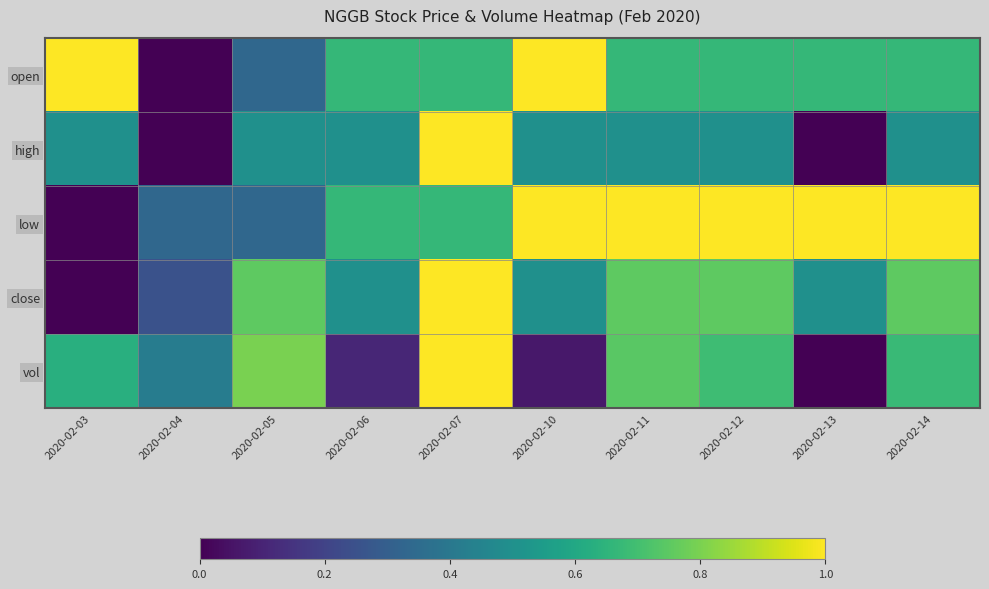

List the series in order of their overall mean, lowest first.

high, vol, close, open, low